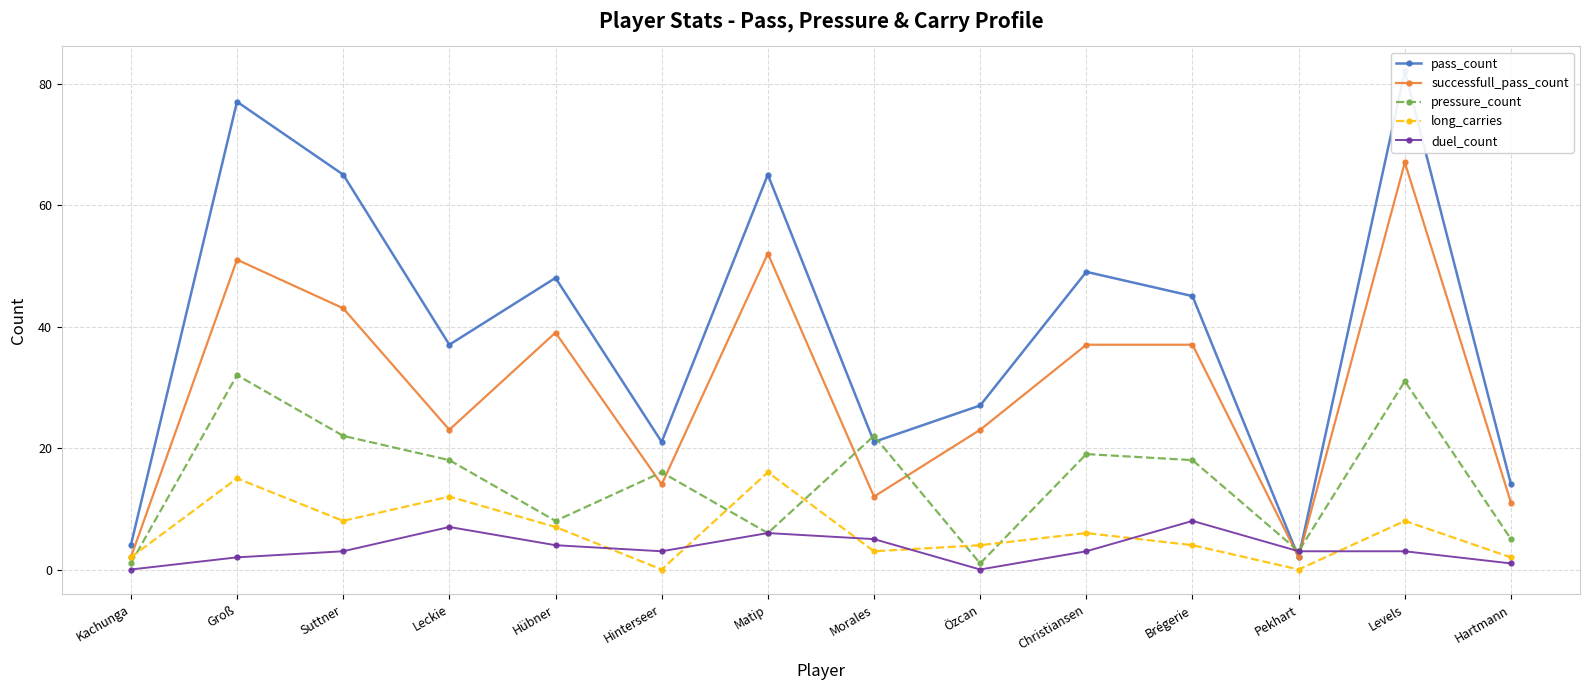

The pressure_count series shows 1 at Pekhart. True or false?

False